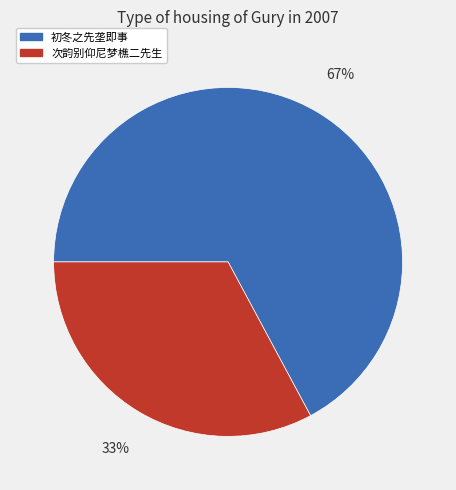

To the nearest percent, what portion does 次韵别仰尼梦樵二先生 represent?

33%